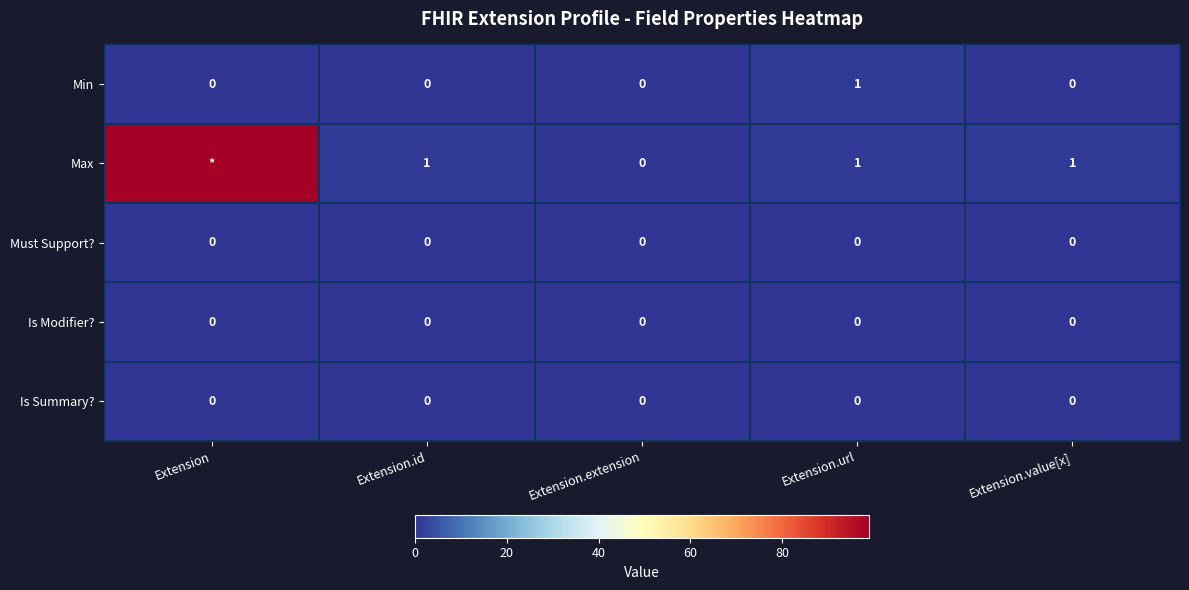

Which series changed the most between Extension.extension and Extension.value[x]?

Max